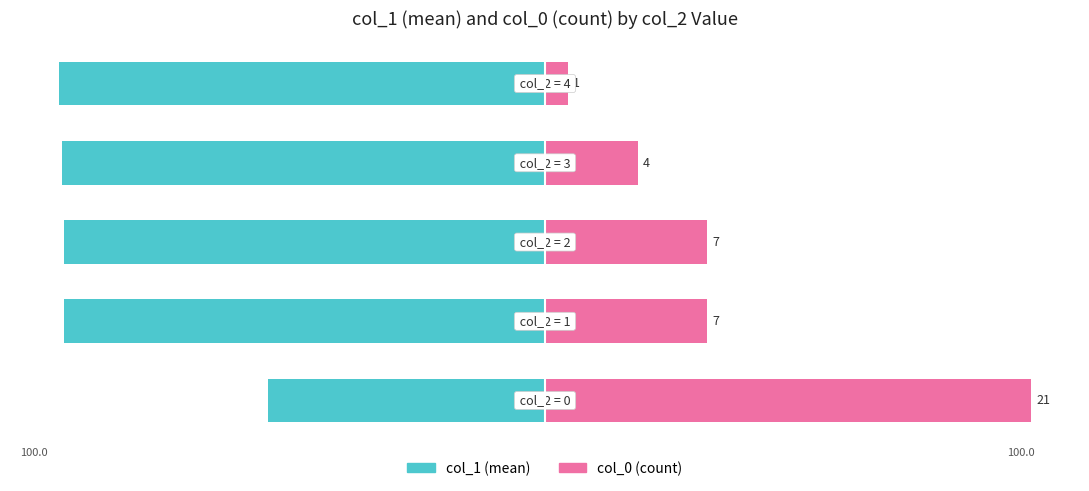

How many series are shown in this chart?

2